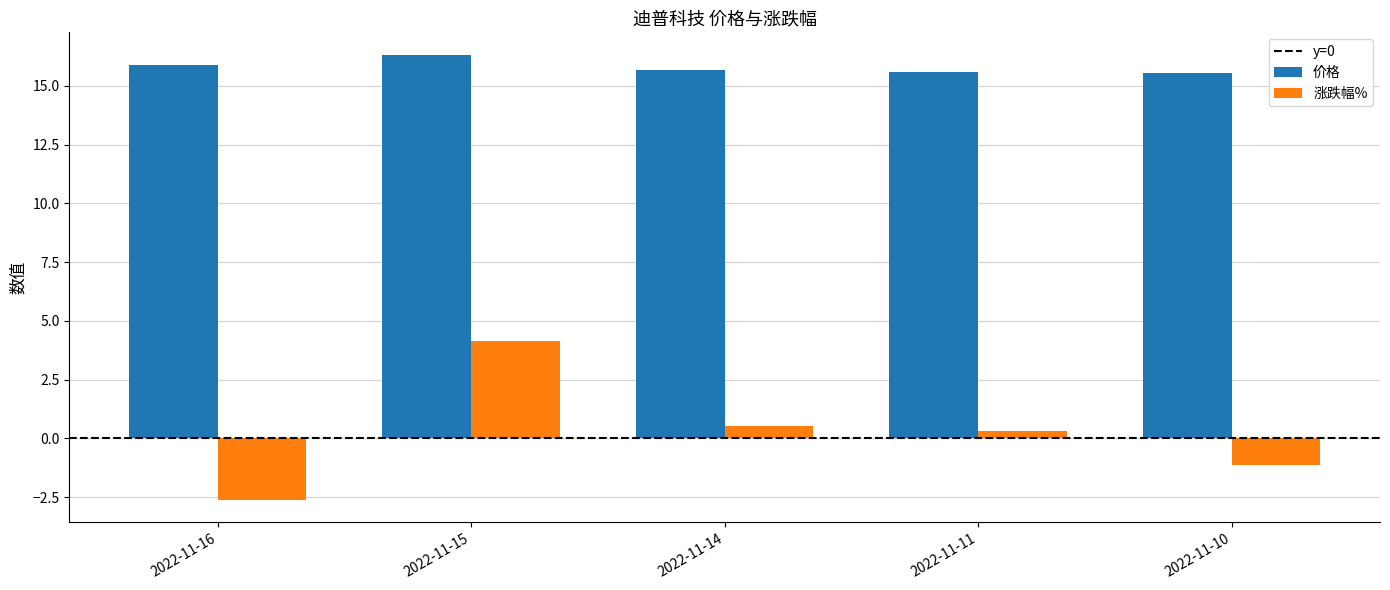

What is the difference between the highest and lowest values at 2022-11-15?

12.2